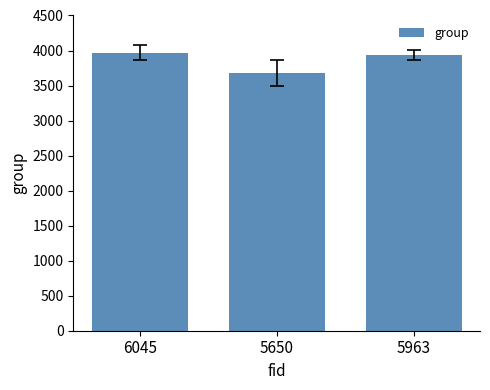

Count the values in the range 3680 to 3967.

3